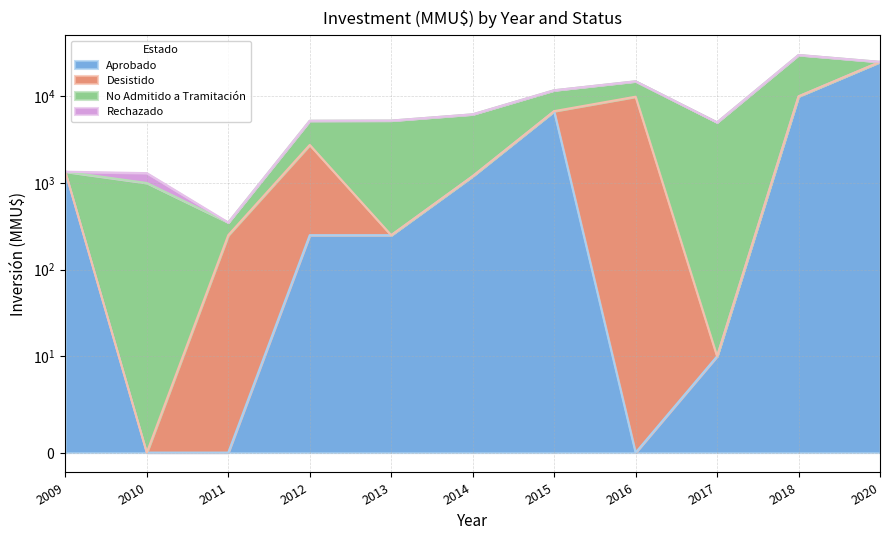

List the labels in order of Rechazado value, smallest first.

2009, 2011, 2012, 2013, 2014, 2015, 2016, 2017, 2018, 2020, 2010